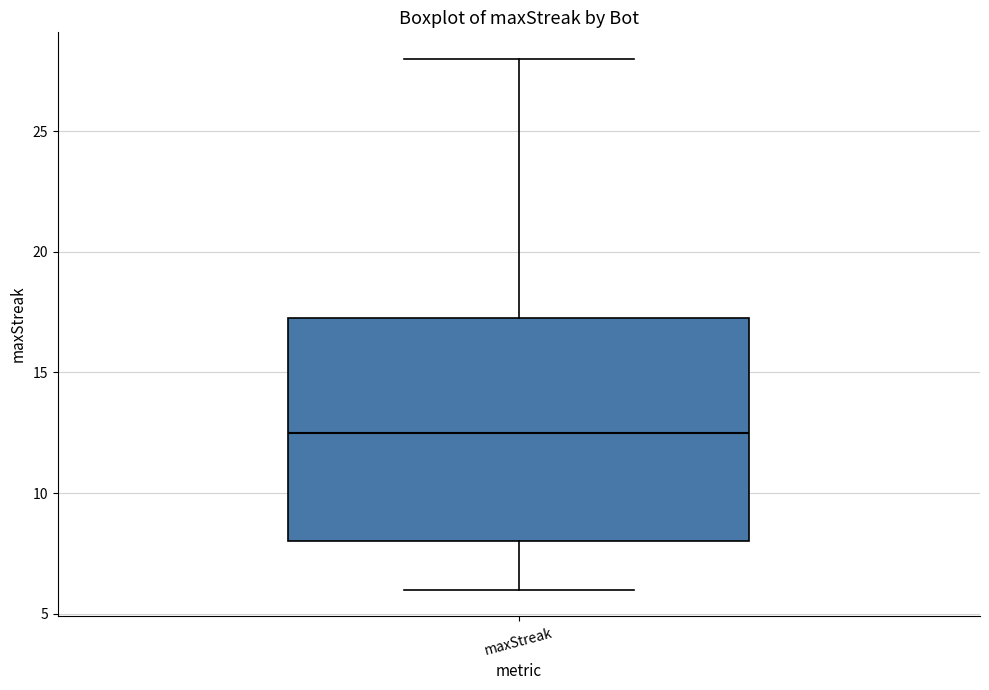

Read this box plot against the y-axis: the position of the median line, the range covered by the box, and the ends of both whiskers. The values are not printed on the chart, so give them approximately, as read against the axis.

median 12.5, box 8.0 to 17.5, whiskers 6.0 to 28.0